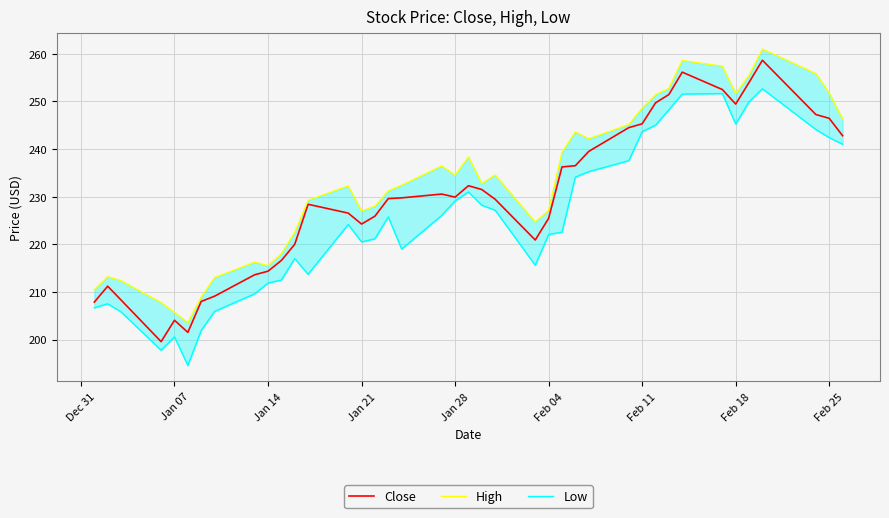

What are all the series names shown in the legend?

Close, High, Low